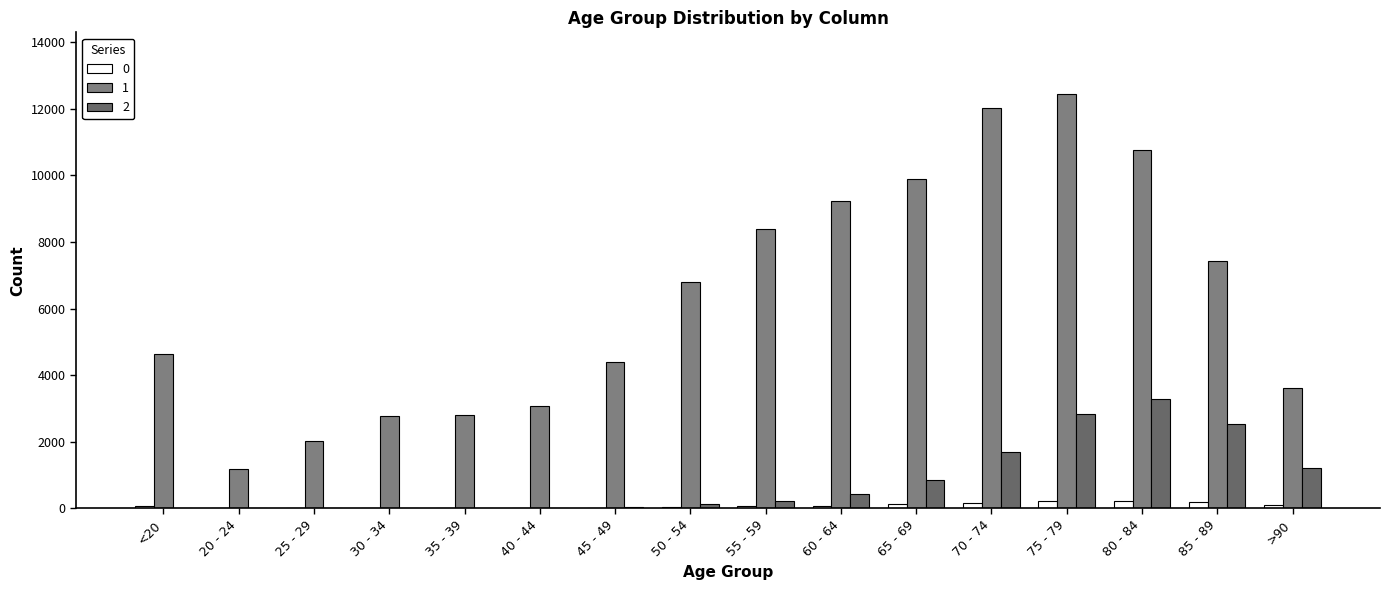

How many categories are shown in the chart?

16